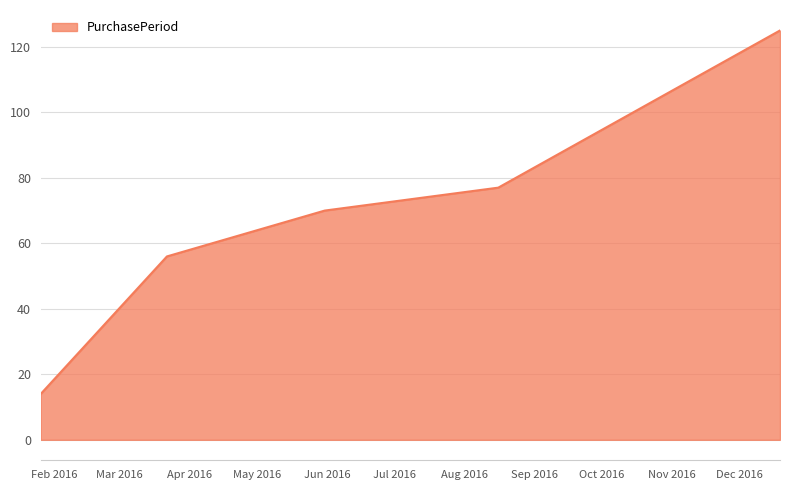

What is the smallest value displayed?

14